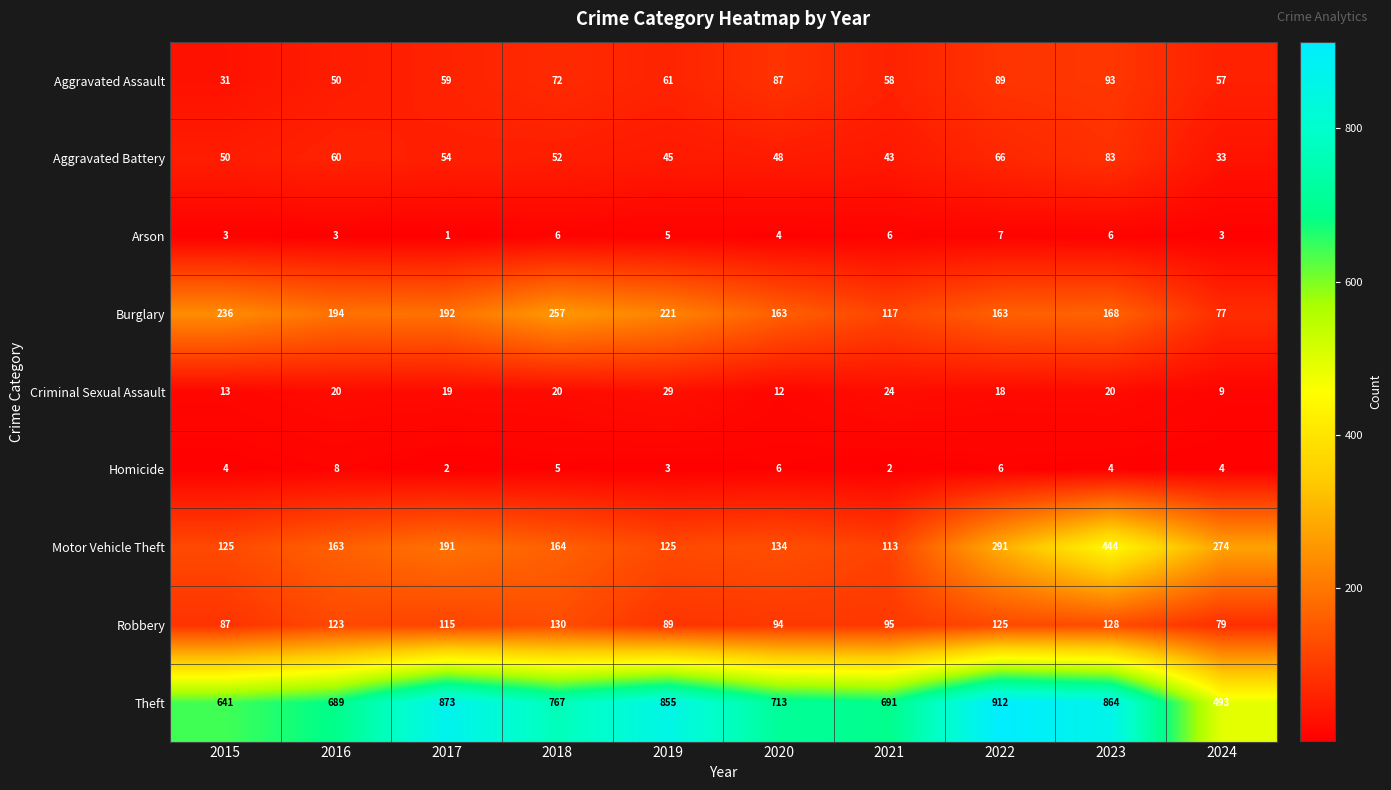

At which label is Arson closest to 4?

2020